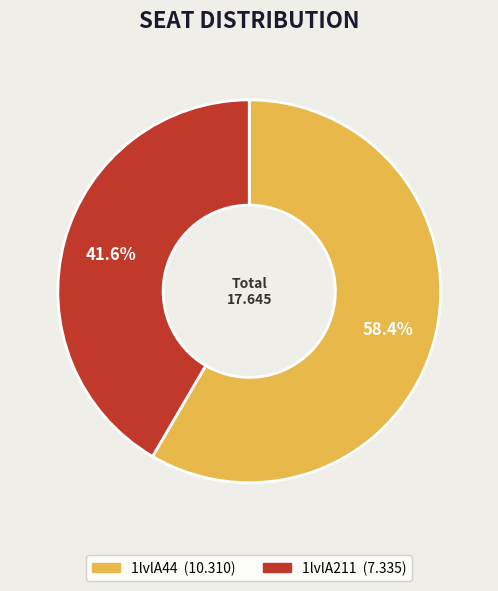

Combined, what portion of the pie is 1lvlA44 and 1lvlA211?

100.0%